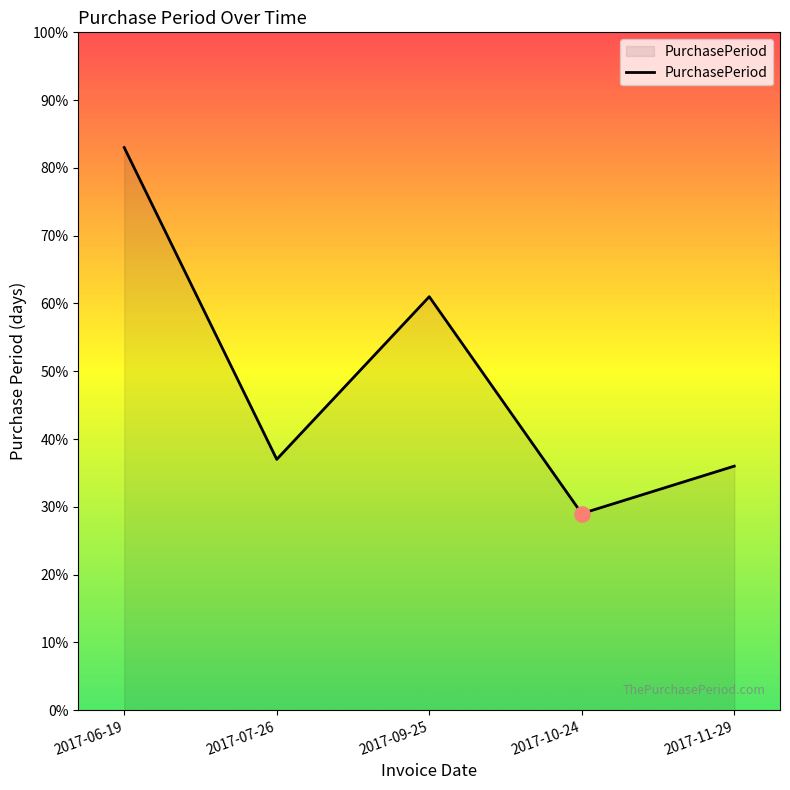

What is the change in value from 2017-06-19 to 2017-07-26?

-46